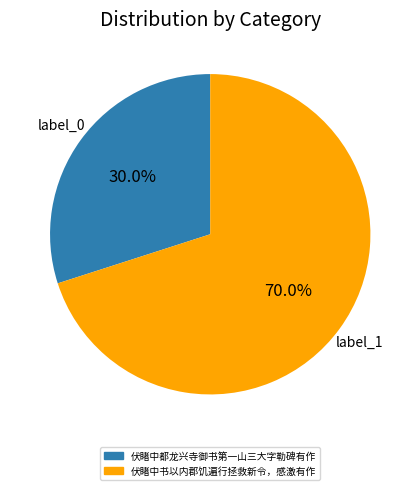

To the nearest percent, what percentage of the pie is 伏睹中书以内郡饥遍行拯救新令，感激有作?

70%